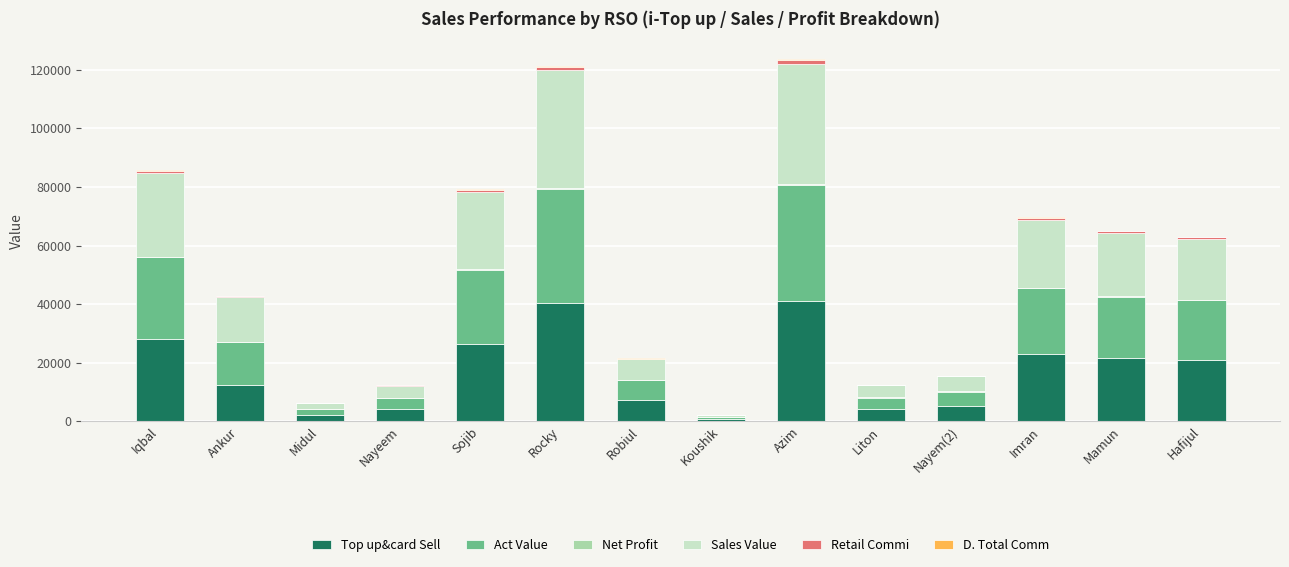

Are the bars grouped side by side (vs. stacked)?

No